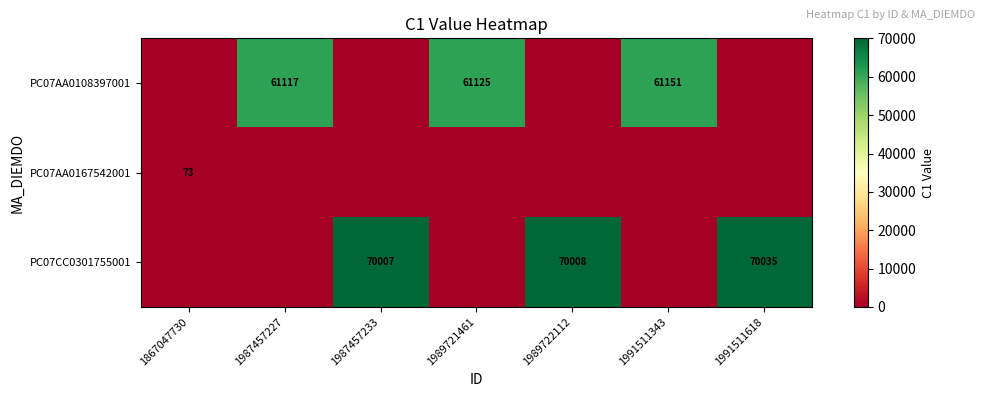

The value of PC07CC0301755001 at 1991511618 is 117791. True or false?

False